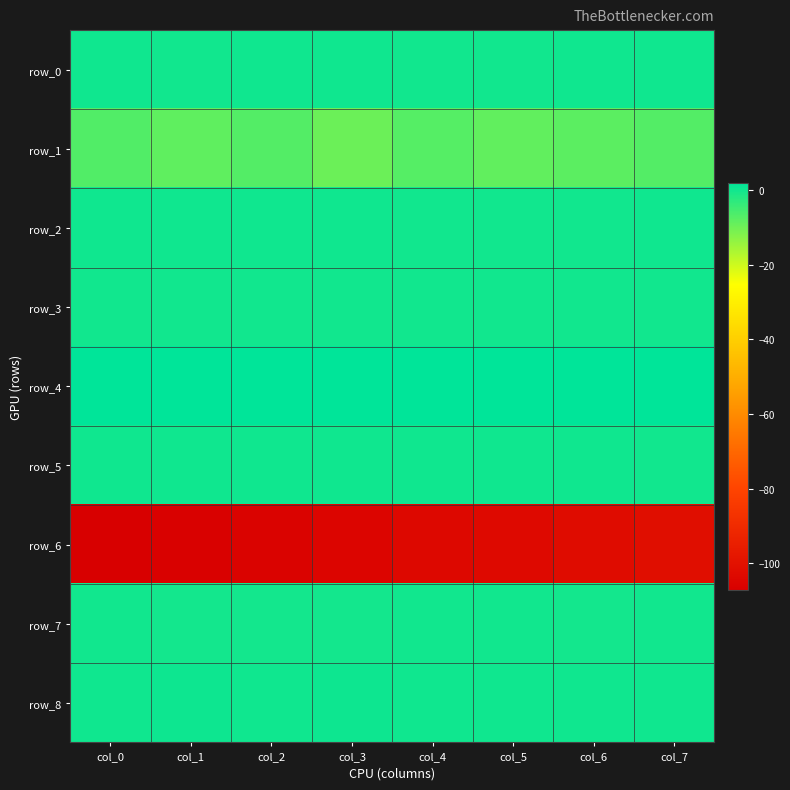

Reading left to right, what are all the values shown in this chart?

row_0: 0.1	0.0	0.1	0.1	0.1	0.1	0.1	0.1
row_1: -6.9	-8.4	-7.1	-9.6	-7.4	-8.5	-7.9	-7.0
row_2: 0.2	0.1	0.1	0.1	0.1	0.0	0.0	0.1
row_3: 0.1	0.1	0.1	0.1	0.1	0.1	0.1	0.1
row_4: 2.0	2.0	2.0	2.0	2.0	1.9	1.9	1.9
row_5: 0.1	0.1	0.1	0.1	0.1	0.1	0.1	0.1
row_6: -107.1	-106.3	-105.5	-104.6	-103.8	-103.0	-102.1	-101.3
row_7: -0.1	-0.2	-0.2	-0.2	-0.1	-0.1	-0.1	-0.1
row_8: 0.2	0.4	0.3	0.3	0.2	0.2	0.1	0.1